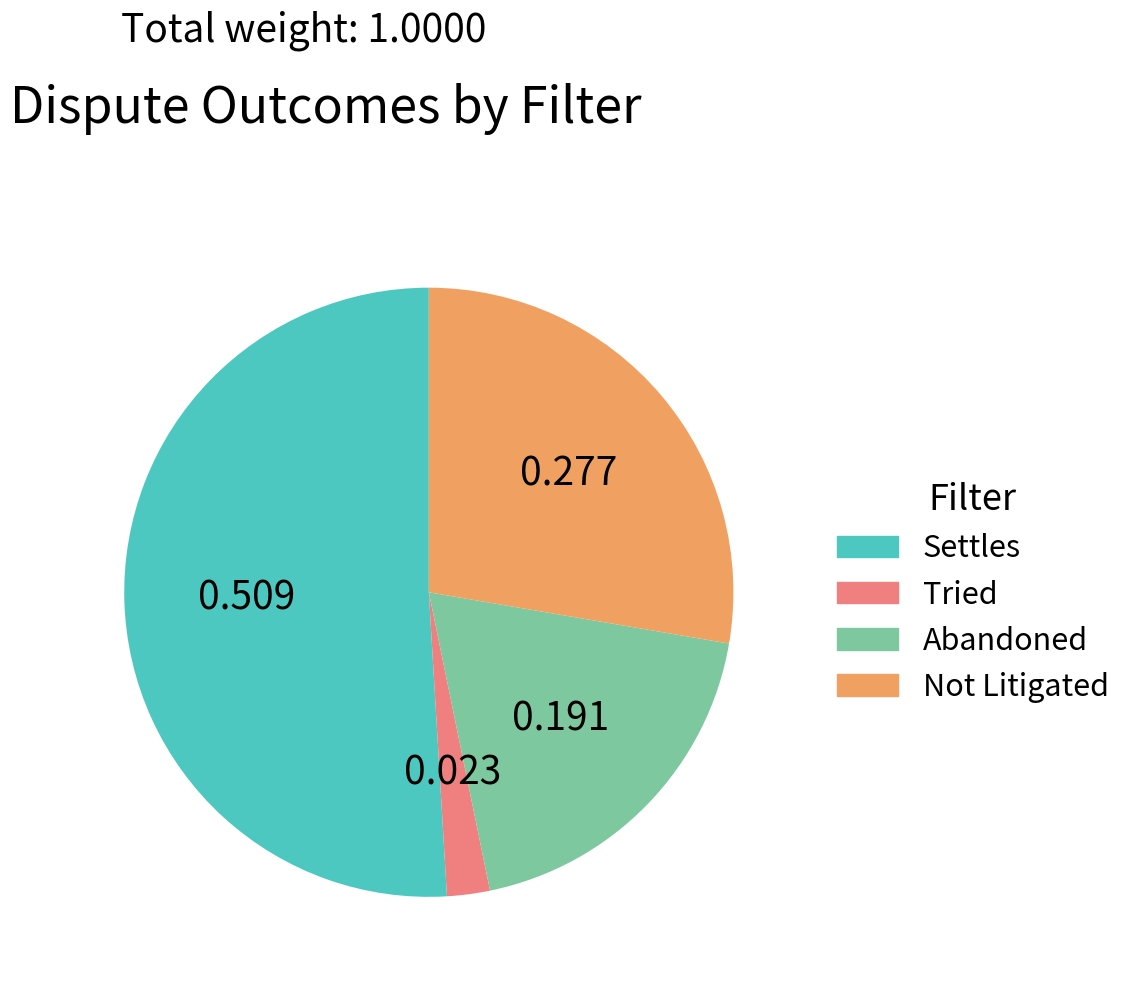

How many segments does this pie chart have?

4